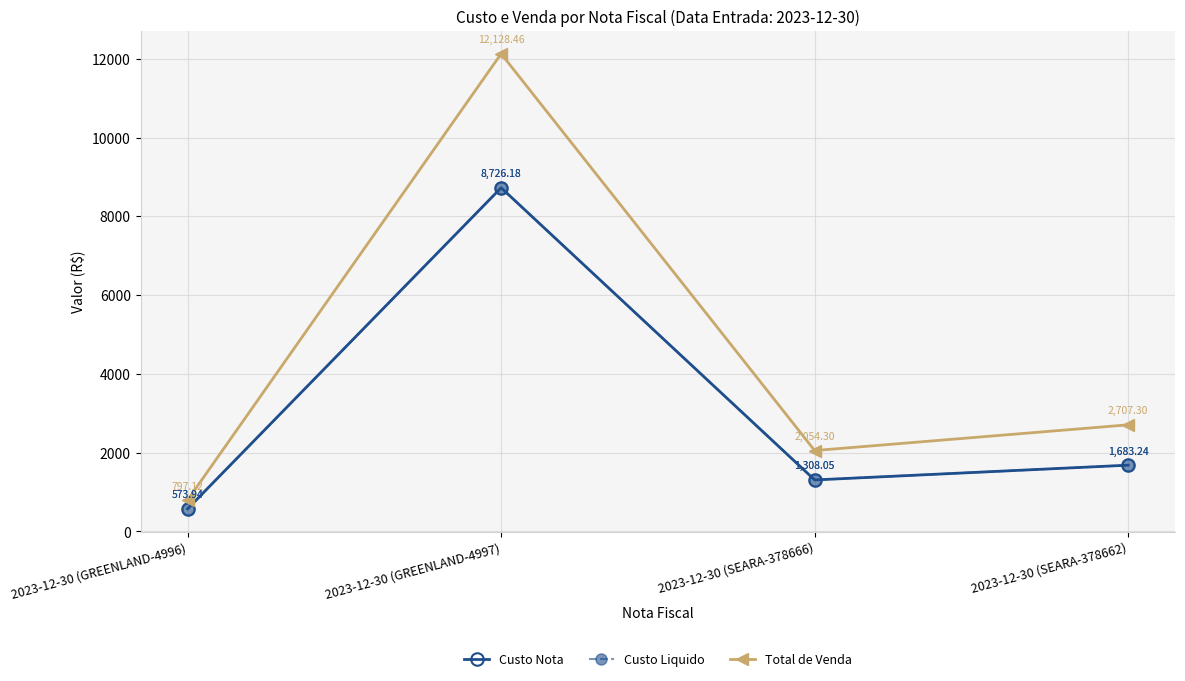

What is the minimum value for Custo Nota?

573.9